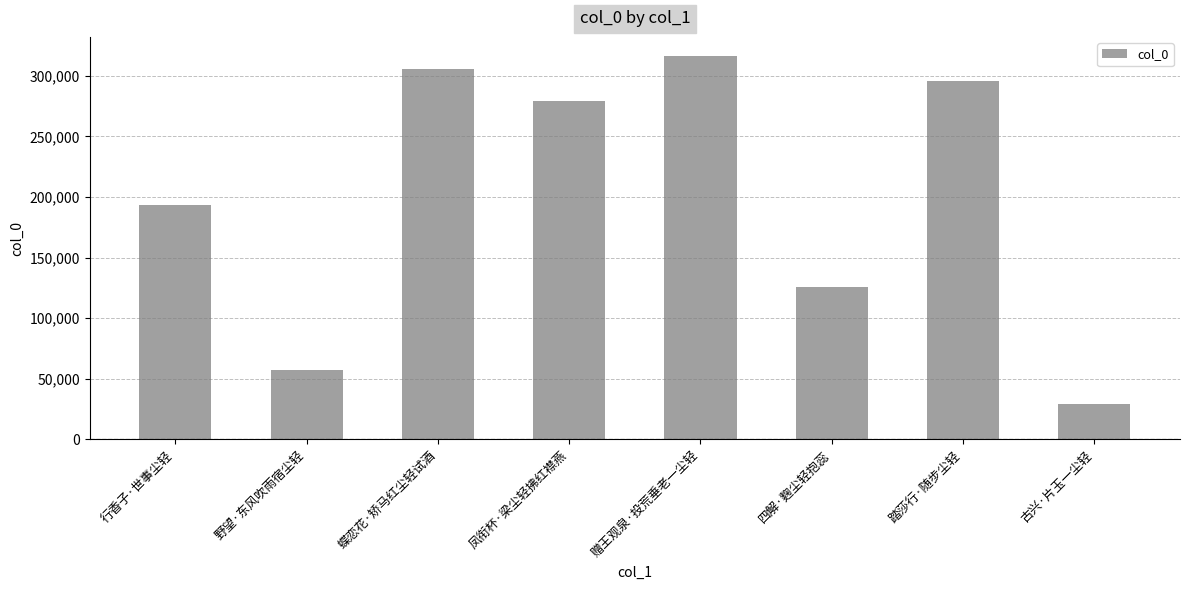

Between 行香子·世事尘轻 and 四解·麴尘轻抱蕊, which is larger?

行香子·世事尘轻